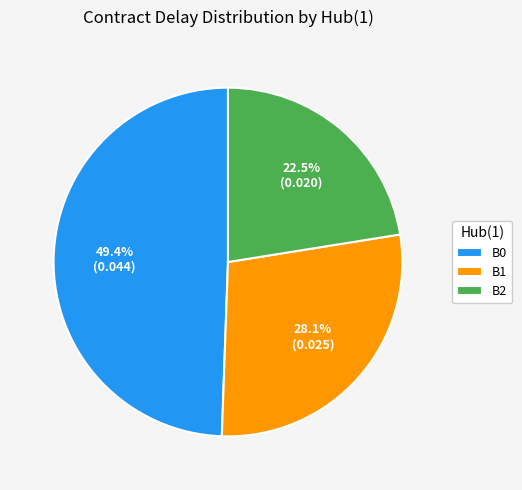

Is there any slice that represents more than half of the pie?

No